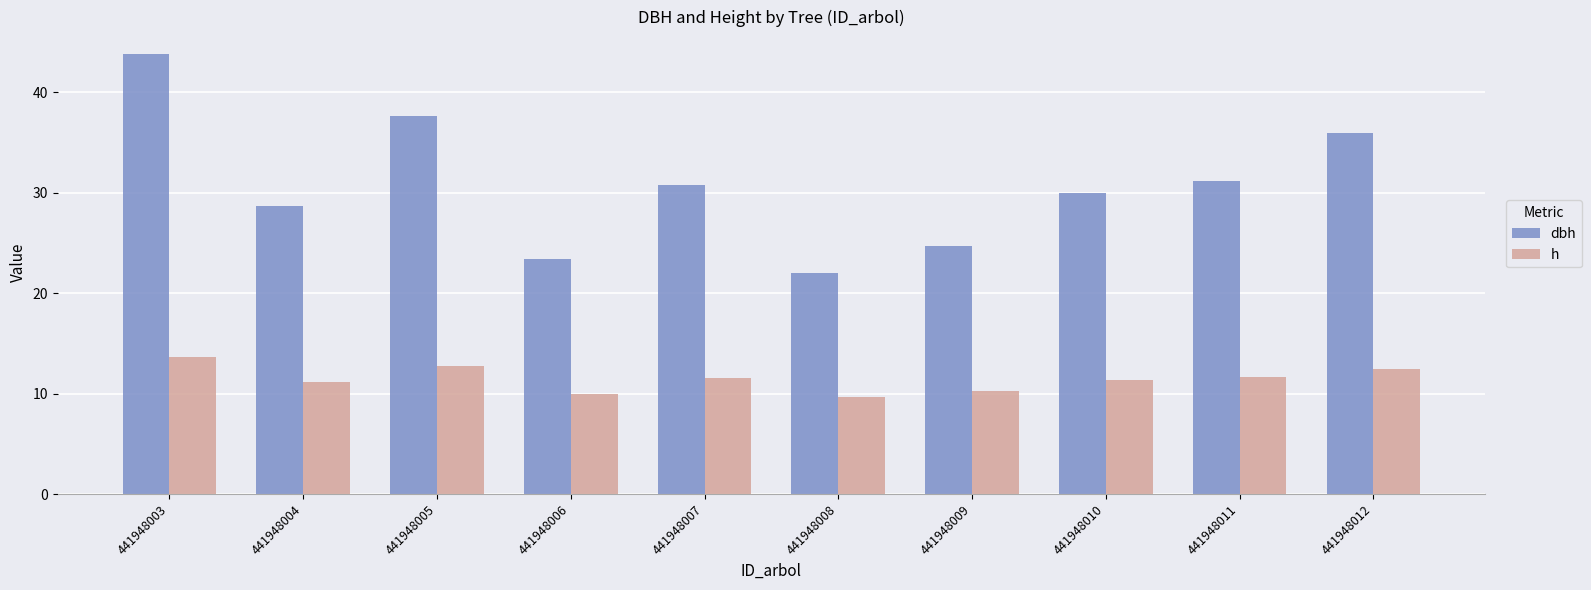

Are the bars horizontal?

No